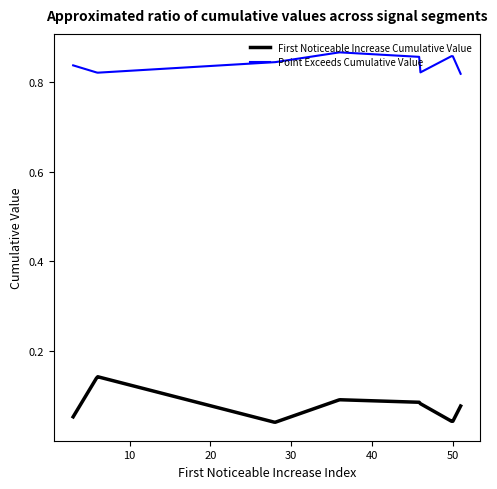

Which series has the largest range (max minus min)?

First Noticeable Increase Cumulative Value